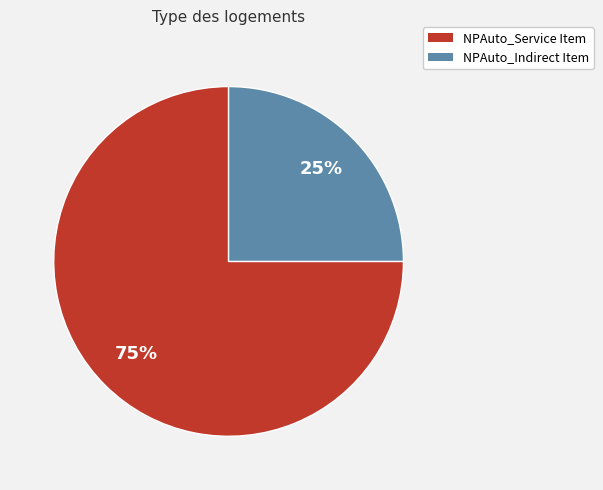

To the nearest percent, what is the difference between the largest and smallest slice percentages?

50%